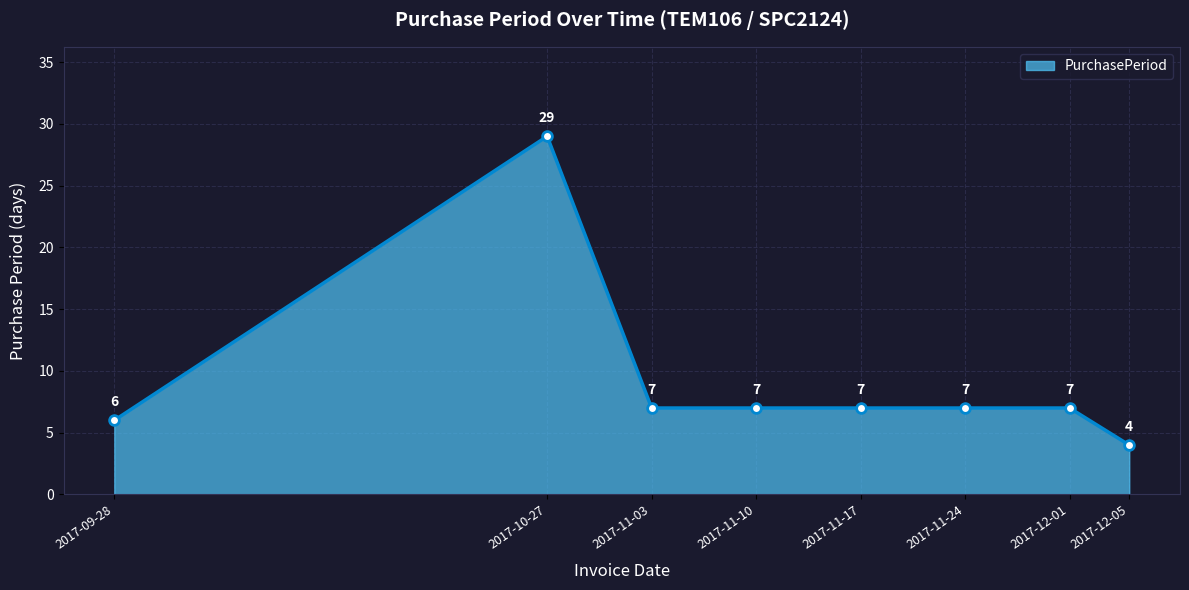

What is the sum of all values?

74